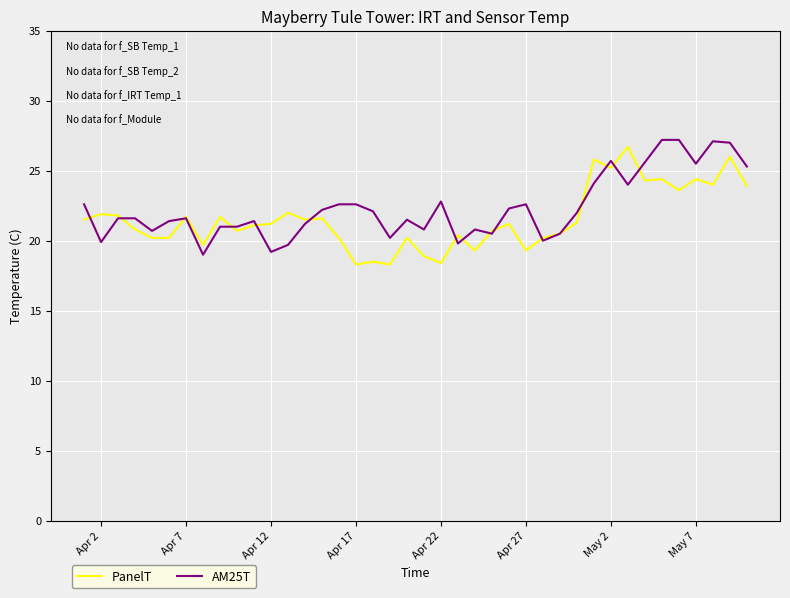

What is the minimum value shown in the chart?

18.3